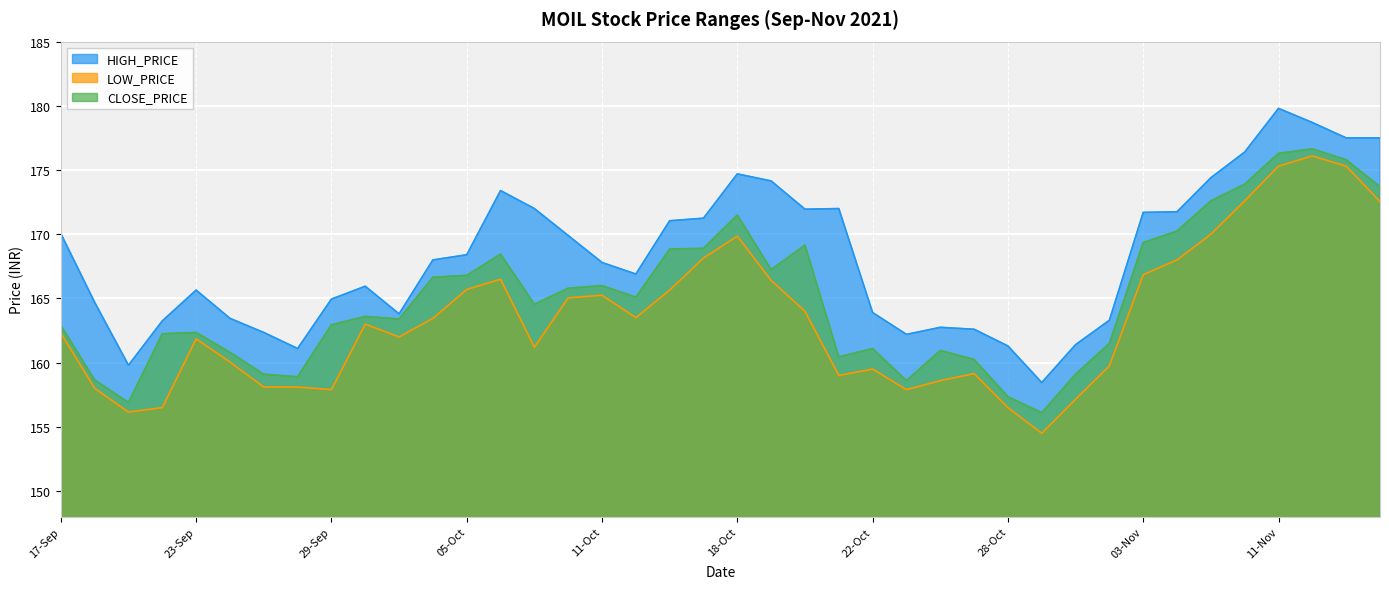

Is it true that CLOSE_PRICE equals 160.9 at 26-Oct?

True